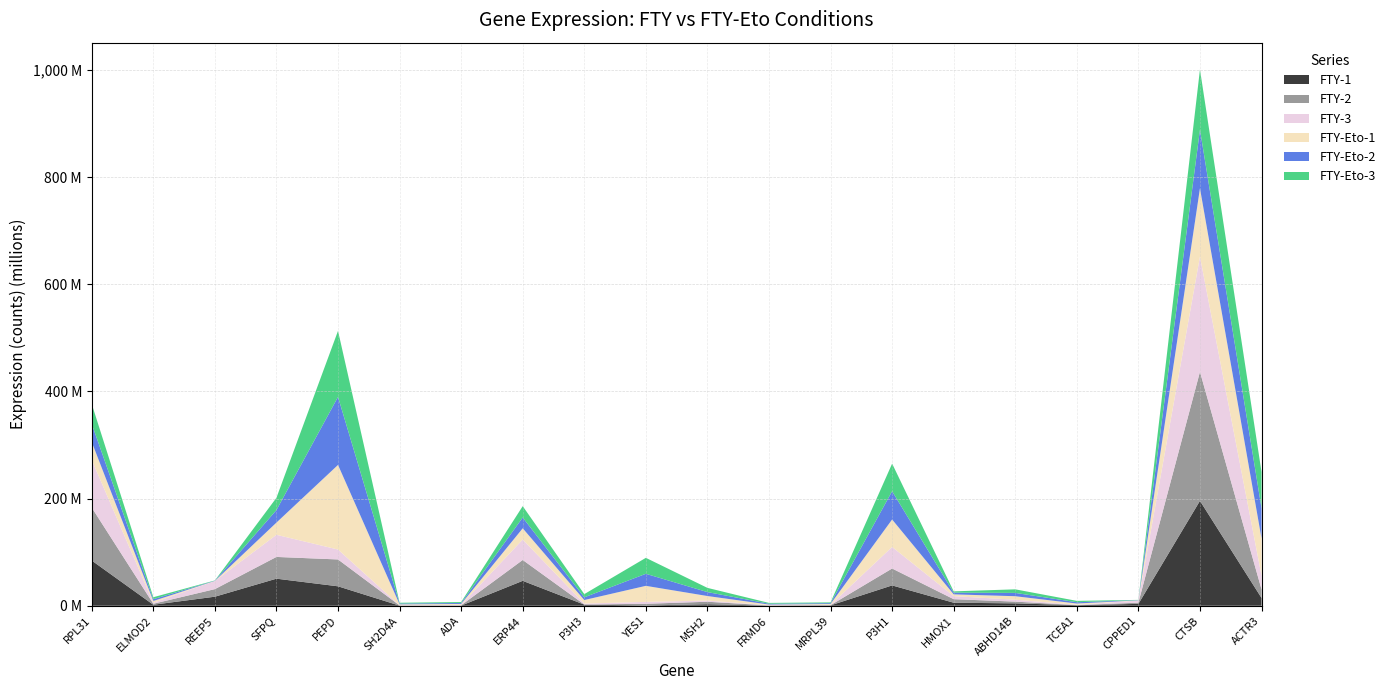

Reading left to right, extract all data points from this chart.

FTY-1: RPL31=84345399.9	ELMOD2=1848250.4	REEP5=16873988.1	SFPQ=50500784.7	PEPD=36265658.0	SH2D4A=182837.7	ADA=247581.9	ERP44=46482278.9	P3H3=2063546.1	YES1=606776.0	MSH2=2785726.1	FRMD6=327213.2	MRPL39=693681.5	P3H1=37941596.4	HMOX1=5637587.2	ABHD14B=4447310.3	TCEA1=953892.7	CPPED1=3483925.0	CTSB=195764861.7	ACTR3=14557098.2
FTY-2: RPL31=98833994.3	ELMOD2=1851972.9	REEP5=14131717.6	SFPQ=40583207.1	PEPD=50103373.1	SH2D4A=430469.5	ADA=579728.2	ERP44=38910665.5	P3H3=288827.2	YES1=3040395.9	MSH2=4678360.9	FRMD6=286431.9	MRPL39=349749.6	P3H1=31532504.5	HMOX1=6599287.1	ABHD14B=3240323.3	TCEA1=272657.2	CPPED1=2263325.1	CTSB=240731634.3	ACTR3=16002461.1
FTY-3: RPL31=88839561.6	ELMOD2=1929645.6	REEP5=15099074.4	SFPQ=41307928.2	PEPD=18528451.0	SH2D4A=351260.2	ADA=717533.4	ERP44=38141080.6	P3H3=1707697.7	YES1=3515875.7	MSH2=2198485.2	FRMD6=407380.7	MRPL39=476332.9	P3H1=40244017.0	HMOX1=5695435.0	ABHD14B=3521831.6	TCEA1=602014.3	CPPED1=4071628.8	CTSB=215025742.9	ACTR3=25589852.5
FTY-Eto-1: RPL31=33548222.6	ELMOD2=3244953.5	REEP5=261970.1	SFPQ=22790066.9	PEPD=157901167.4	SH2D4A=1614470.2	ADA=1814437.0	ERP44=20969673.8	P3H3=6565242.1	YES1=29968218.2	MSH2=8464980.5	FRMD6=1218758.6	MRPL39=1715398.0	P3H1=51249650.3	HMOX1=3311619.1	ABHD14B=6561817.2	TCEA1=2298116.5	CPPED1=261970.1	CTSB=127489022.6	ACTR3=69478505.6
FTY-Eto-2: RPL31=33839538.4	ELMOD2=3360841.7	REEP5=391187.4	SFPQ=23392088.8	PEPD=127006345.0	SH2D4A=1519411.8	ADA=1811012.4	ERP44=20159258.7	P3H3=5096708.5	YES1=22466419.0	MSH2=7349077.5	FRMD6=1533703.1	MRPL39=1597957.8	P3H1=52770023.0	HMOX1=3170960.5	ABHD14B=6168841.4	TCEA1=2420320.6	CPPED1=391230.5	CTSB=109458491.1	ACTR3=56408855.7
FTY-Eto-3: RPL31=37119843.9	ELMOD2=3644902.6	REEP5=449016.2	SFPQ=22922297.6	PEPD=123157845.1	SH2D4A=1480767.5	ADA=1751417.8	ERP44=21198521.6	P3H3=5965283.0	YES1=29796967.6	MSH2=7873173.8	FRMD6=1502057.8	MRPL39=1442877.7	P3H1=51500353.7	HMOX1=2433446.8	ABHD14B=6671873.8	TCEA1=2542419.1	CPPED1=448890.1	CTSB=112299001.3	ACTR3=67661465.9